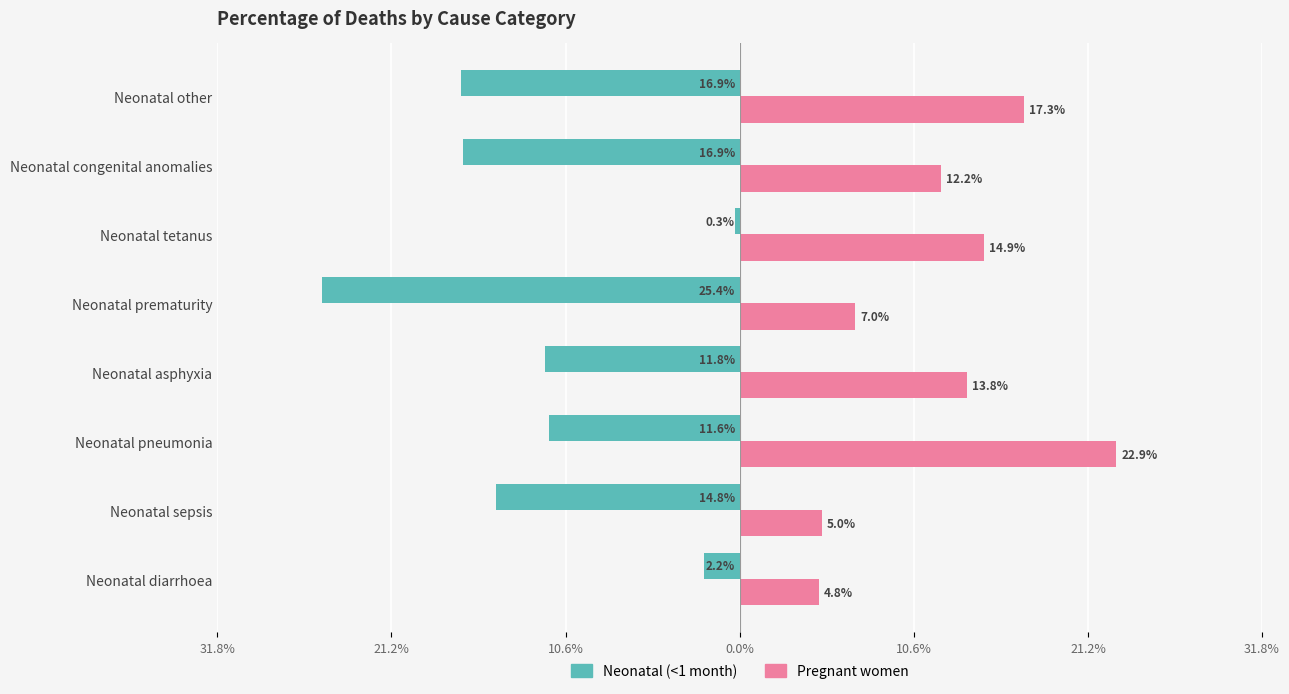

What are all the series names shown in the legend?

Neonatal (<1 month), Pregnant women